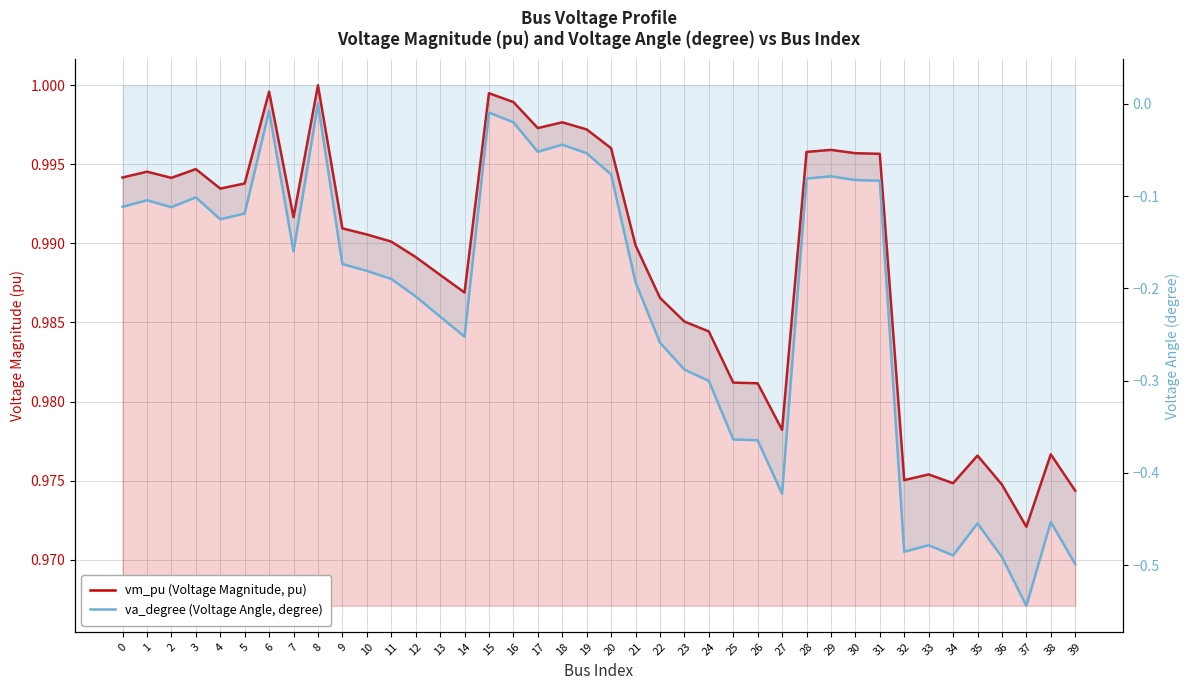

How many interior local peaks does the vm_pu (Voltage Magnitude, pu) series have?

10